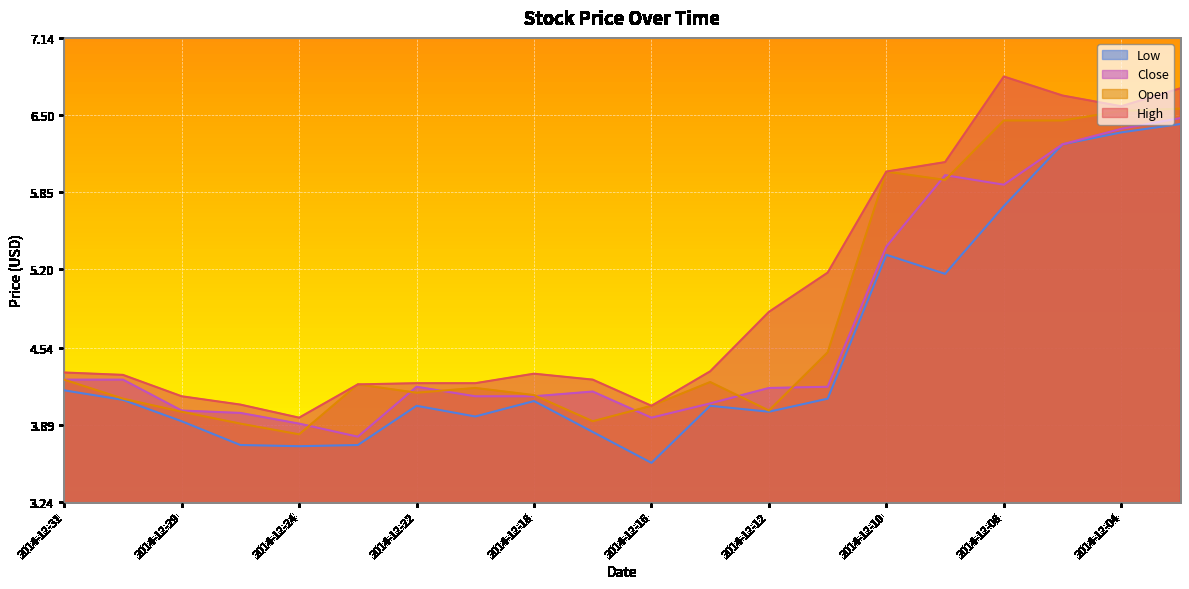

The value of High at 2014-12-09 is 6.1. True or false?

True